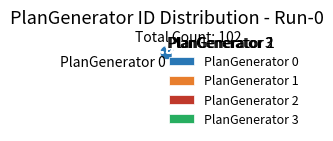

Count the number of slices in the pie.

4